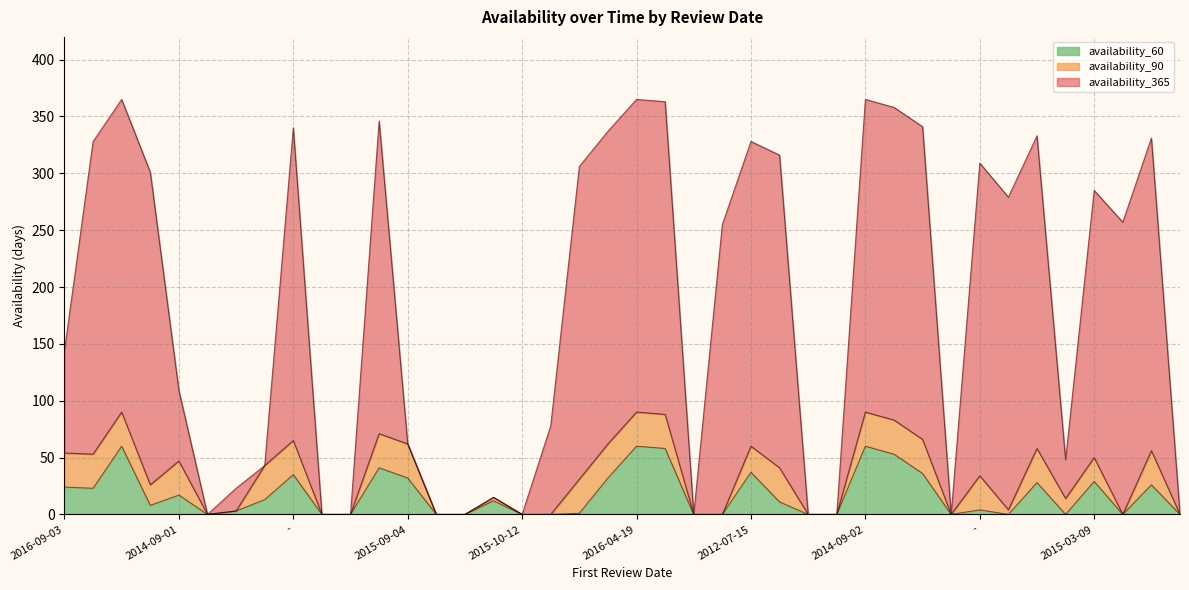

What is the maximum value for availability_60?

60